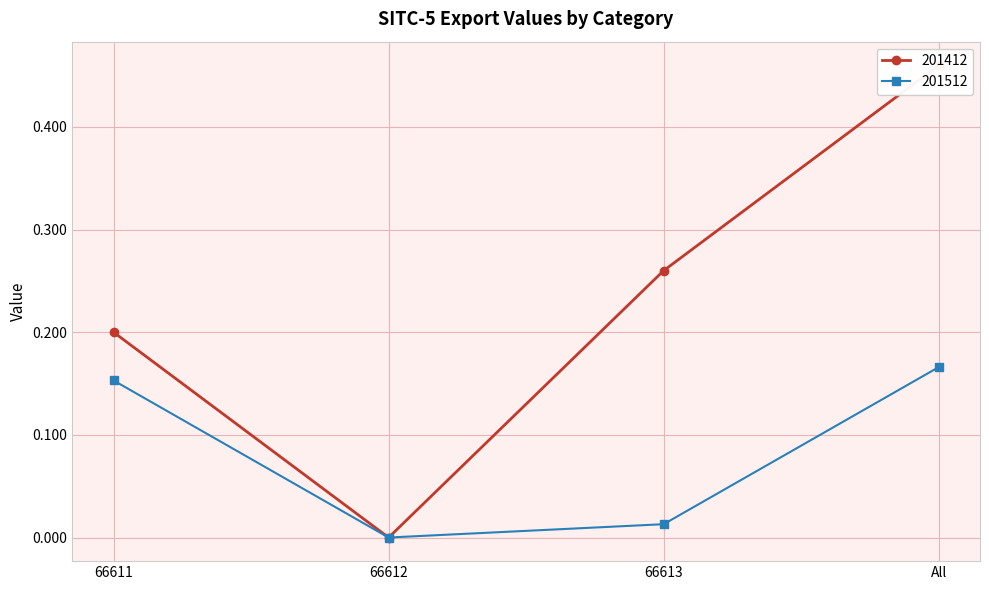

What is the greatest value displayed?

0.5